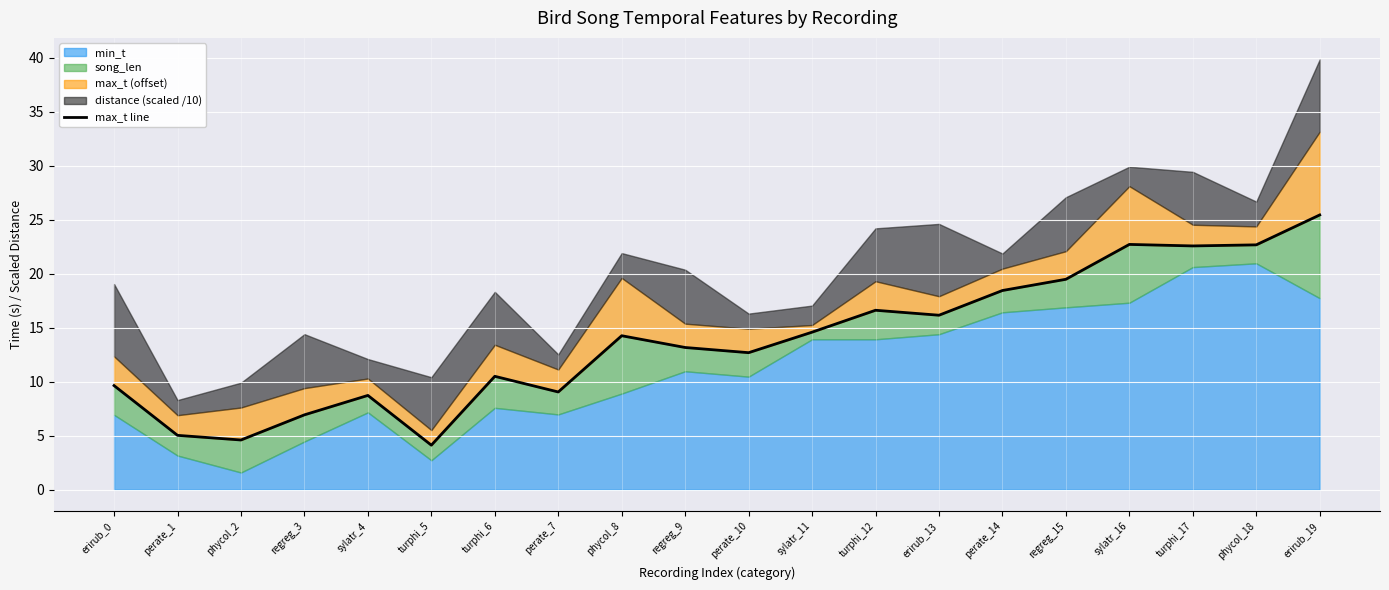

At which label is the value closest to 14?

phycol_8